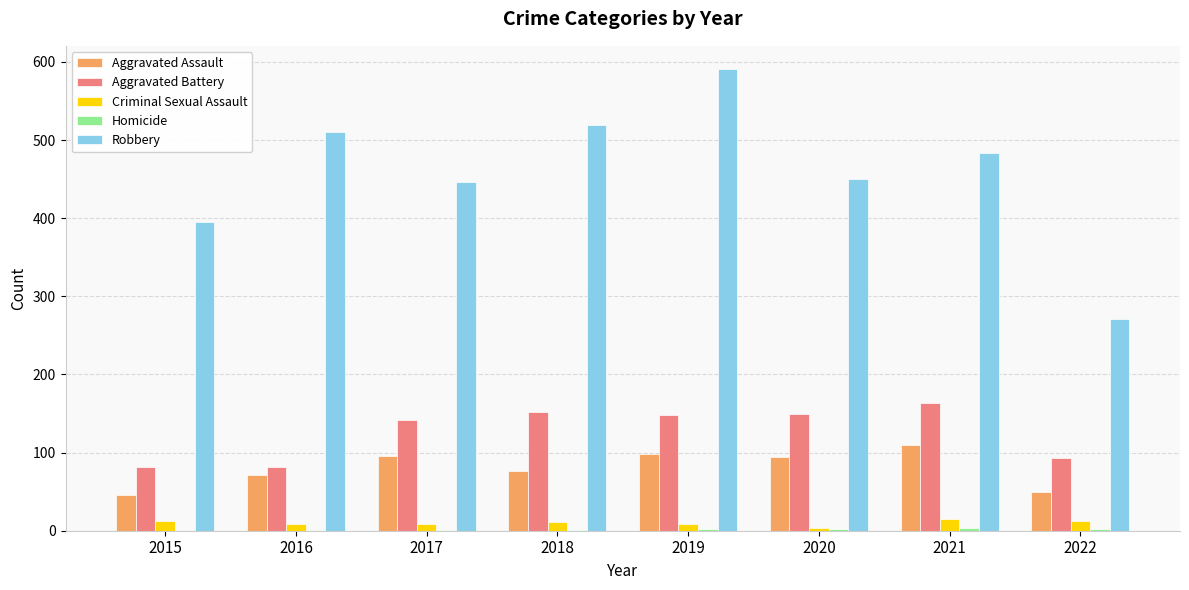

Is the value of Robbery at 2015 greater than the value of Aggravated Assault at 2018?

Yes